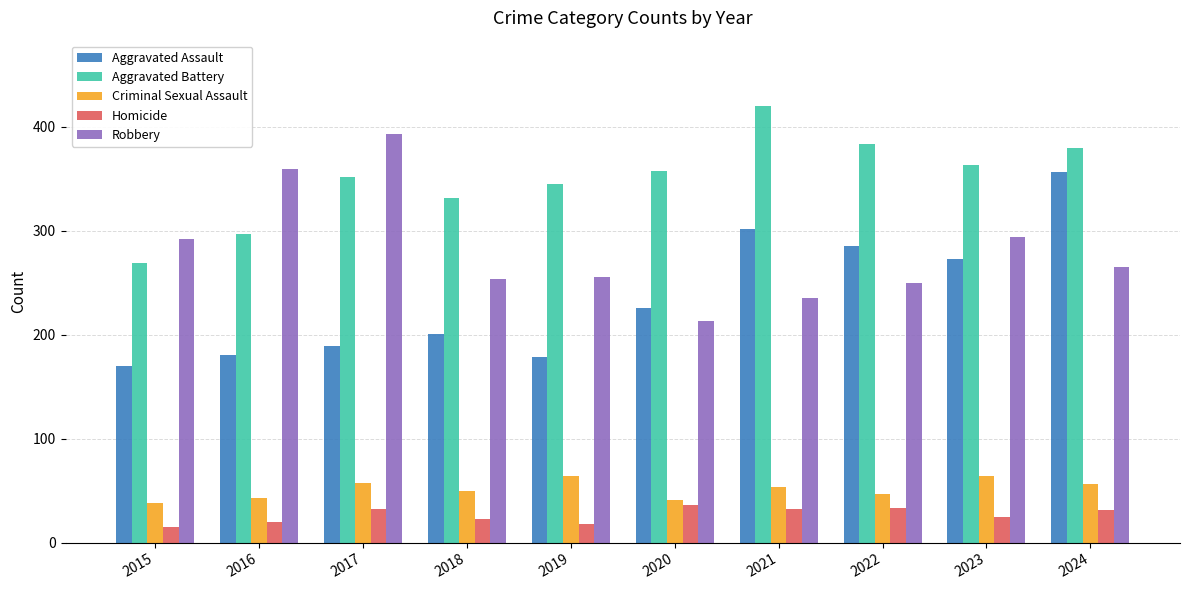

What is the spread (max minus min) of values at 2015?

277